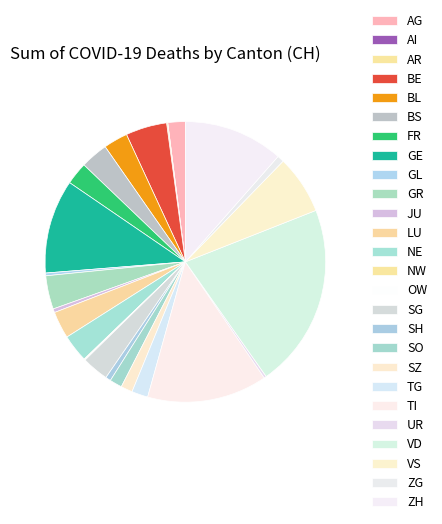

Which category has the smallest portion of the pie?

AI